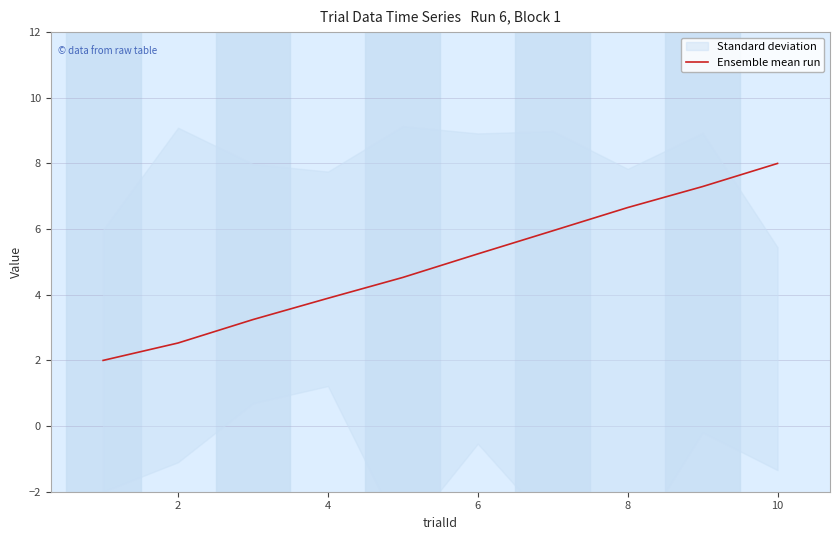

At which label does Ensemble mean run first exceed 5?

6